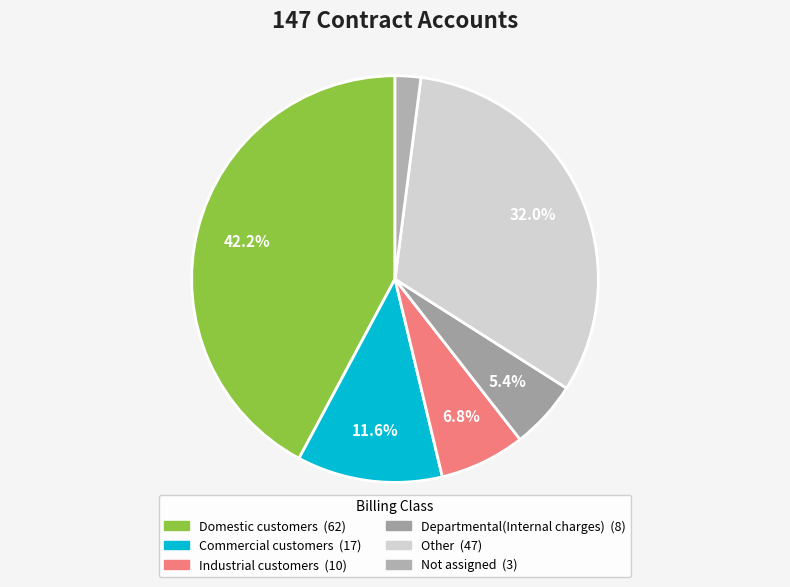

To the nearest percent, what is the difference between the Not assigned and Departmental(Internal charges) slice percentages?

3%